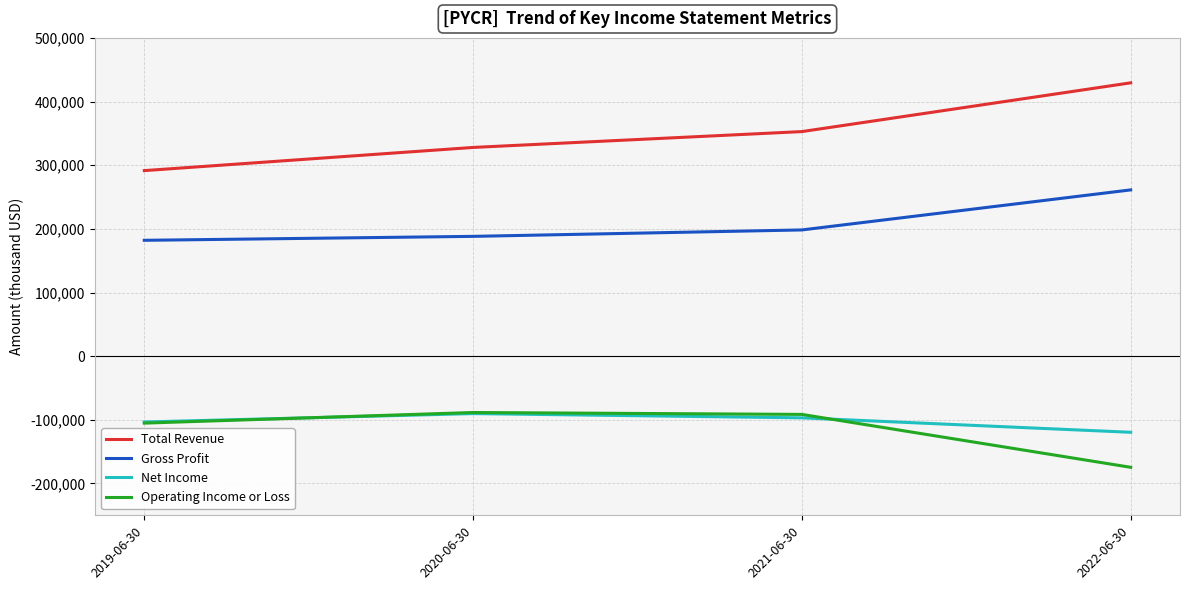

At which category is the sum across all series the highest?

2022-06-30